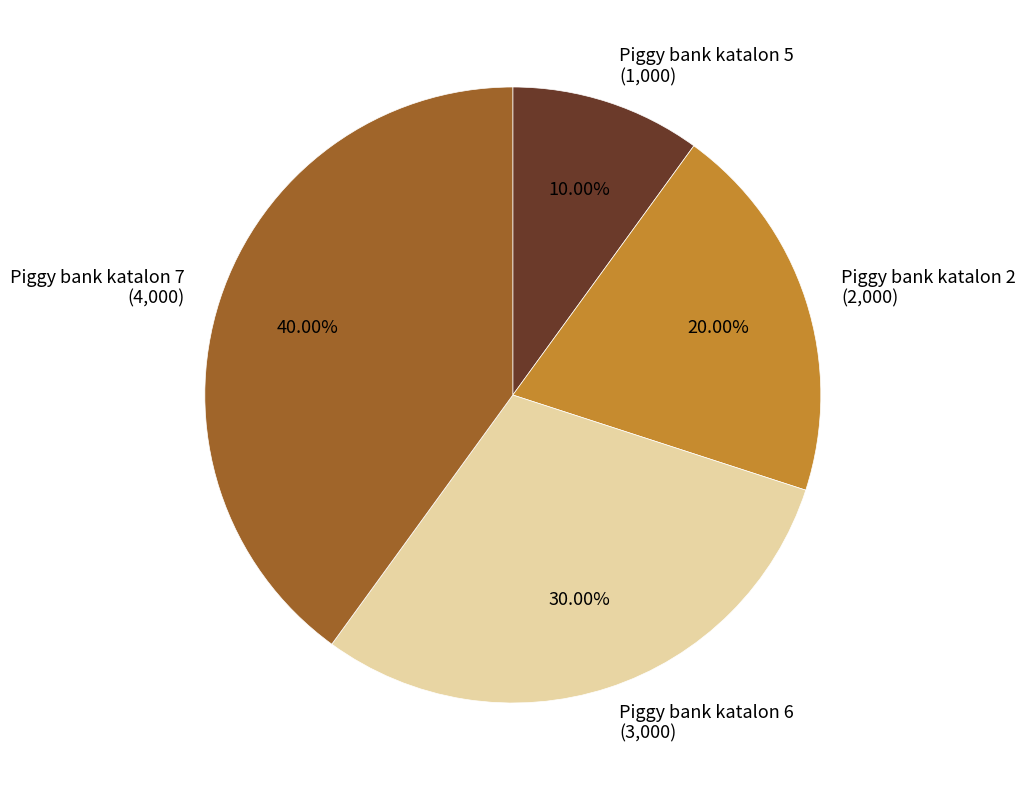

To the nearest percent, what is the difference between the Piggy bank katalon 7 and Piggy bank katalon 5 slice percentages?

30%